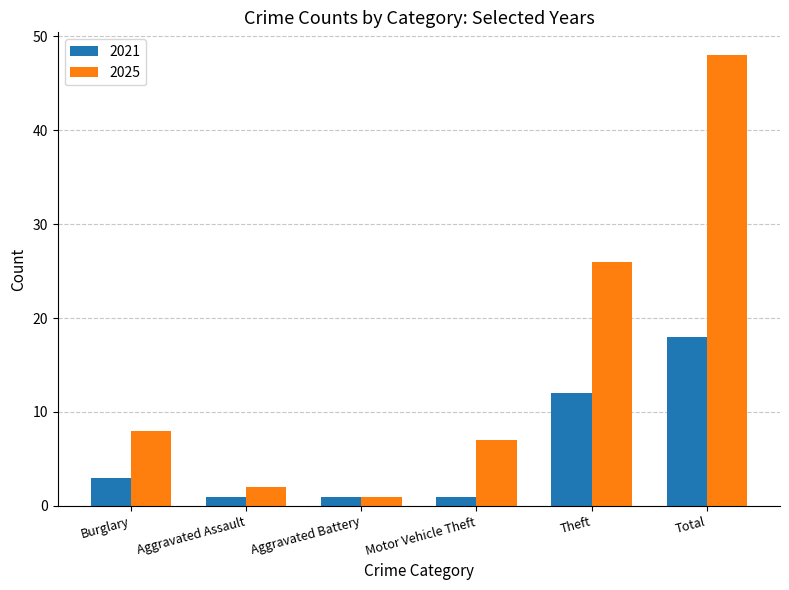

Rank the series at Motor Vehicle Theft from lowest to highest value.

2021, 2025